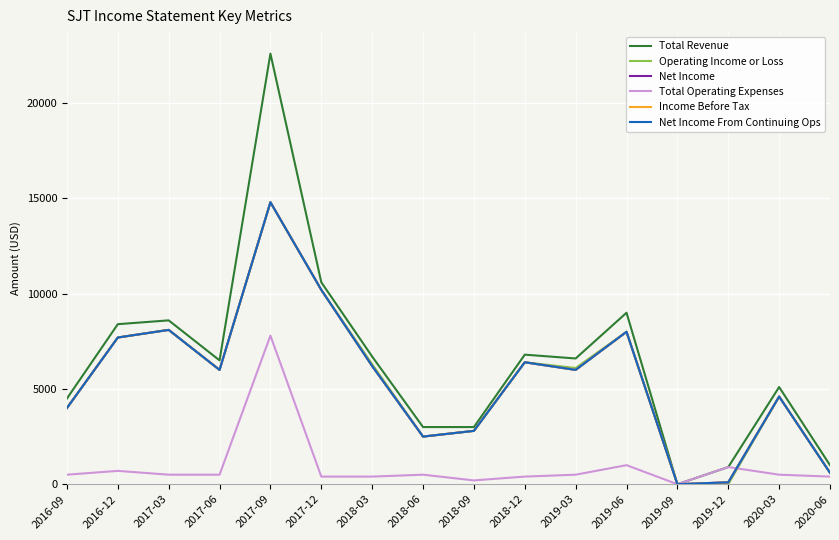

Which series has the largest total across all categories?

Total Revenue